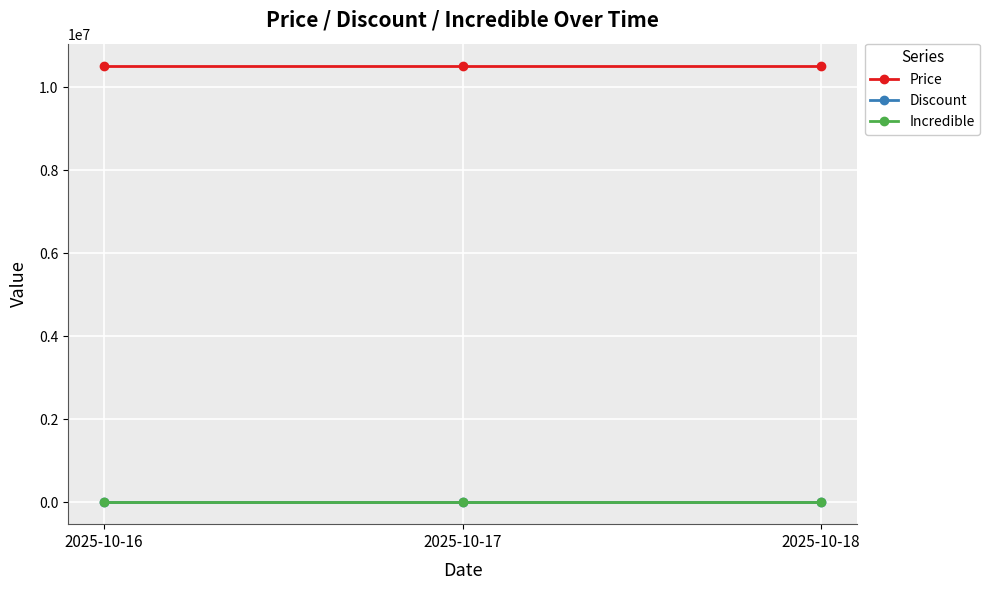

Is the value of Incredible at 2025-10-18 greater than the value of Price at 2025-10-17?

No